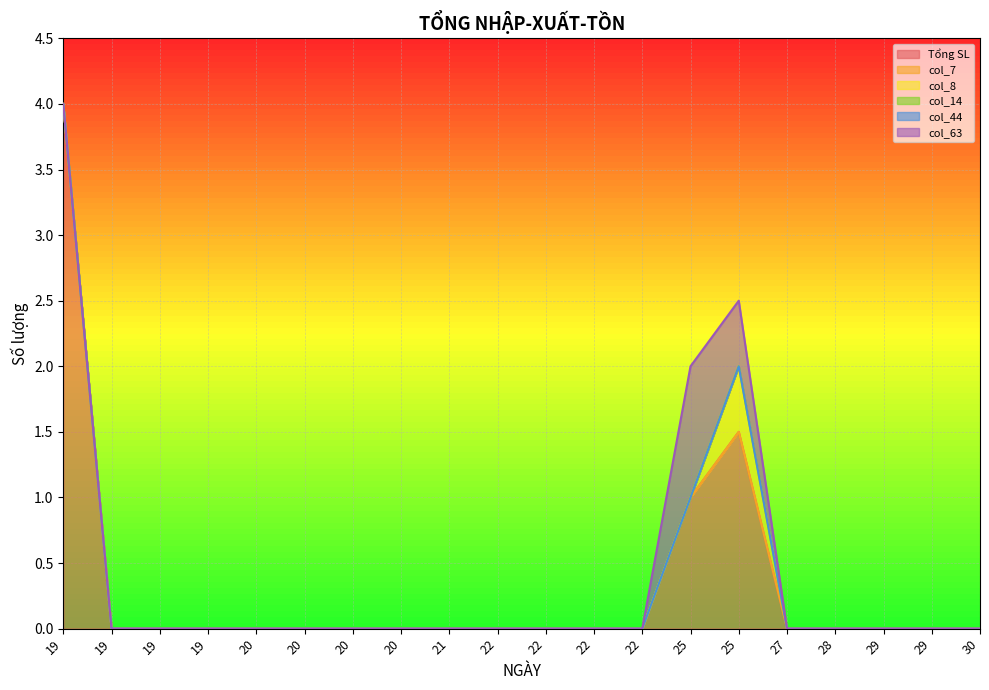

At 22, list the series in order from smallest to largest.

Tổng SL, col_7, col_8, col_14, col_44, col_63